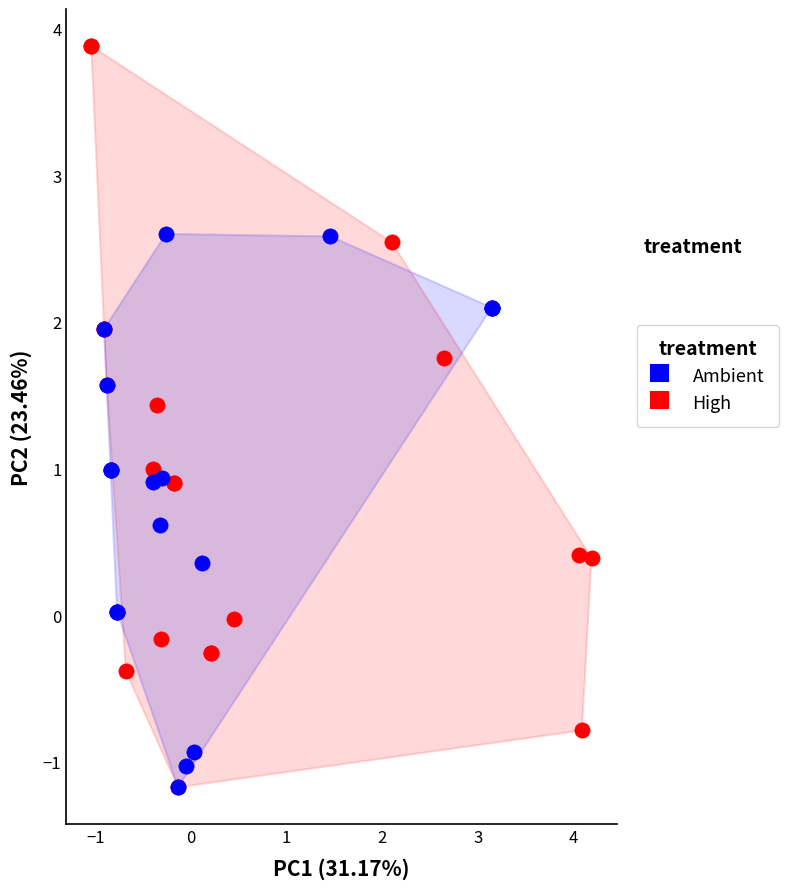

Which series contains the highest Y value?

High